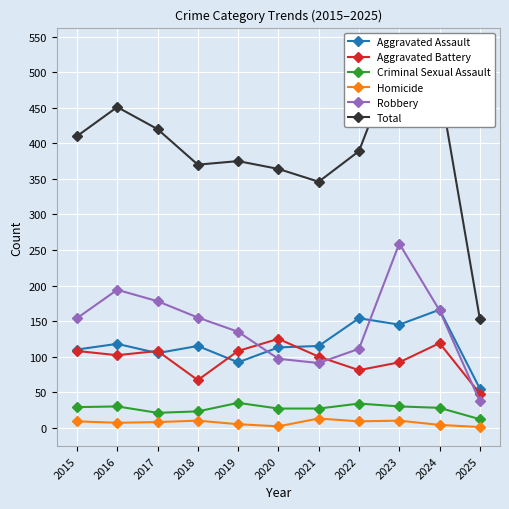

What is the value of the Robbery point at the 6th from the left?

97